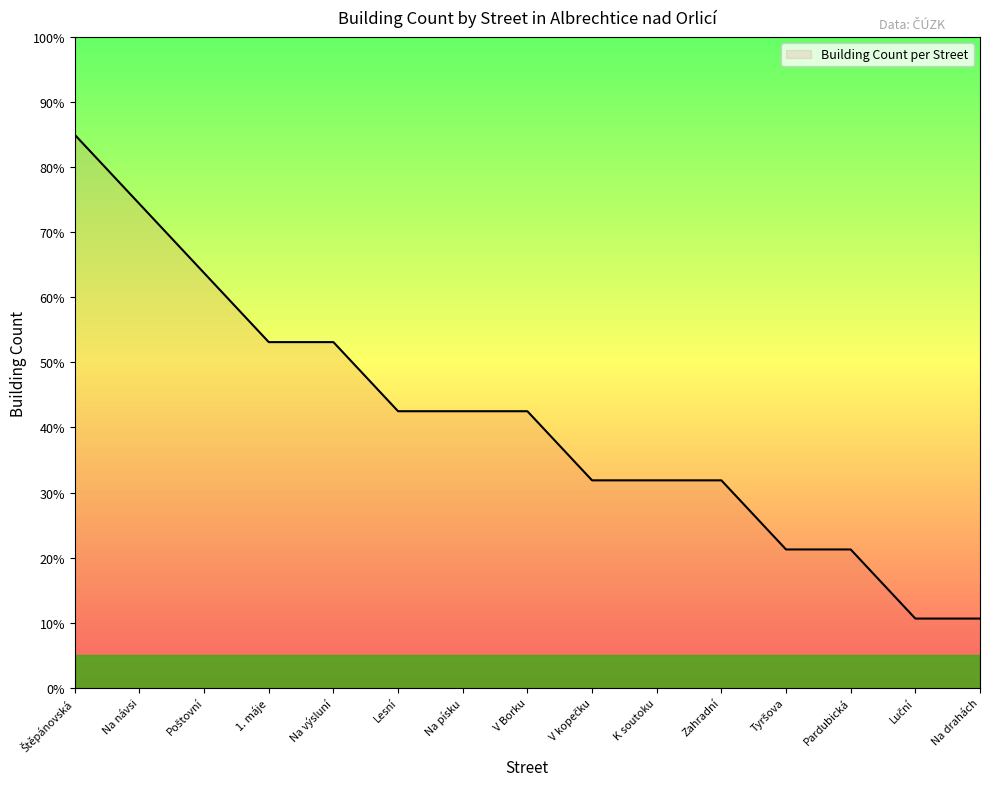

What position from the right is Na výsluní?

11